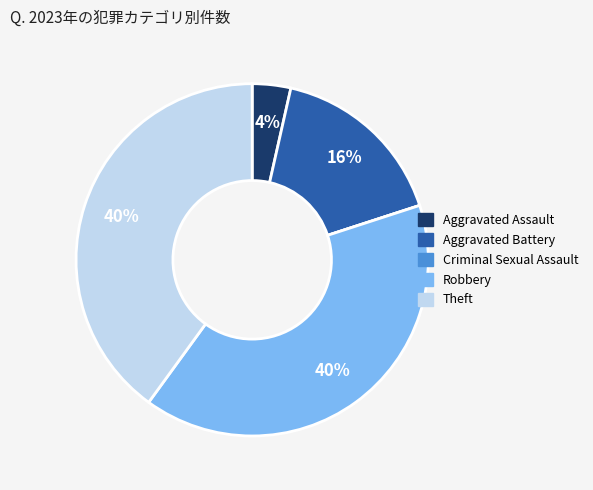

Is it true that Theft is 25% of the pie?

False